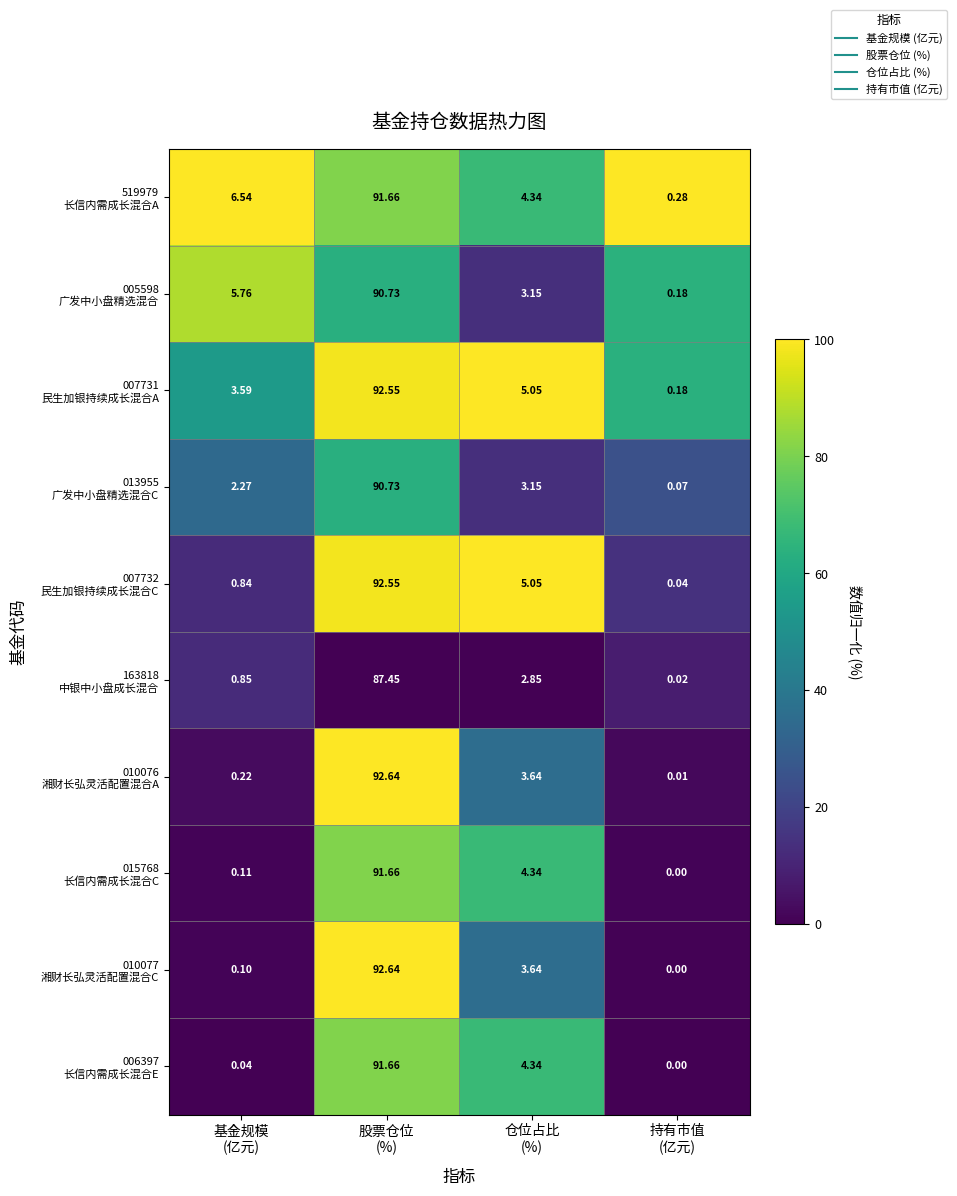

How many categories are shown in the chart?

4